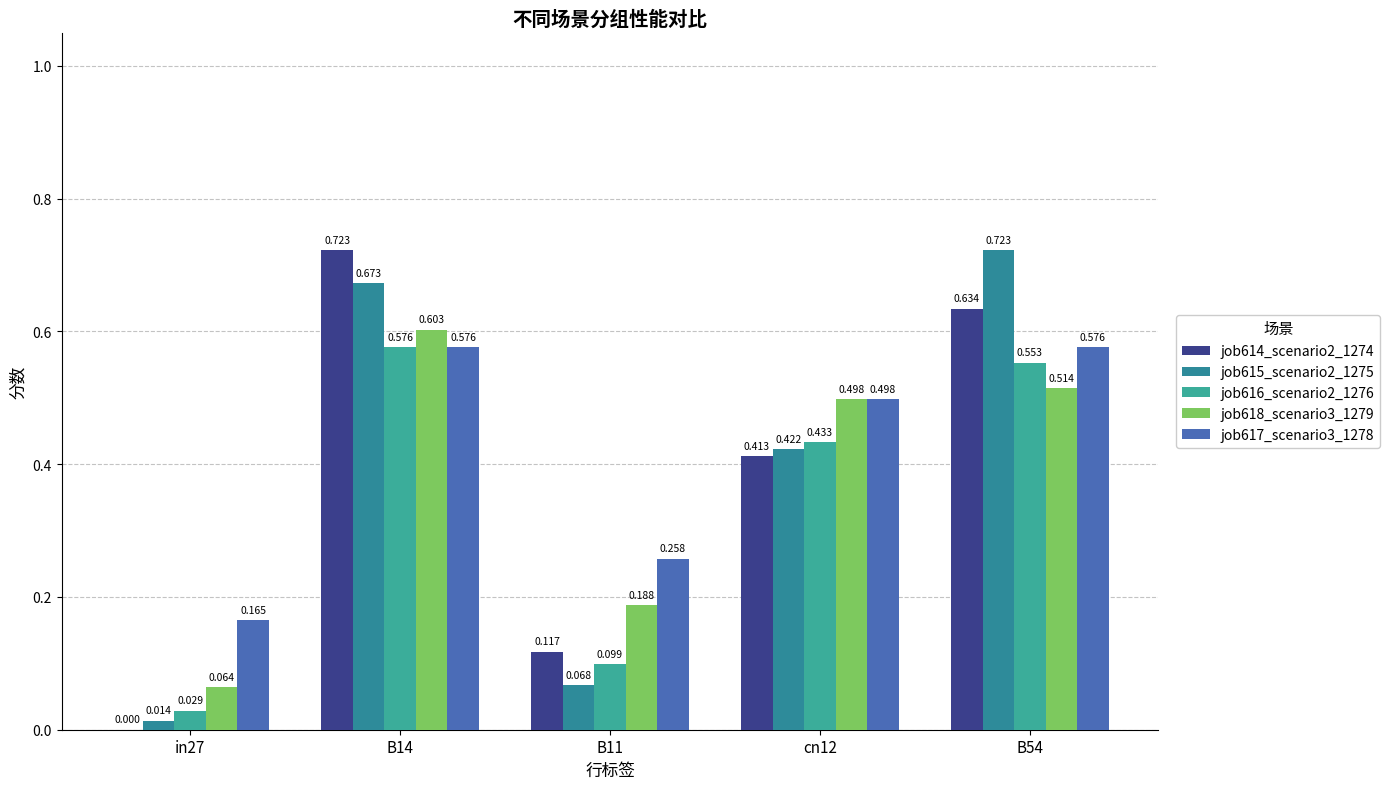

The value of job616_scenario2_1276 at cn12 is 0.7. True or false?

False